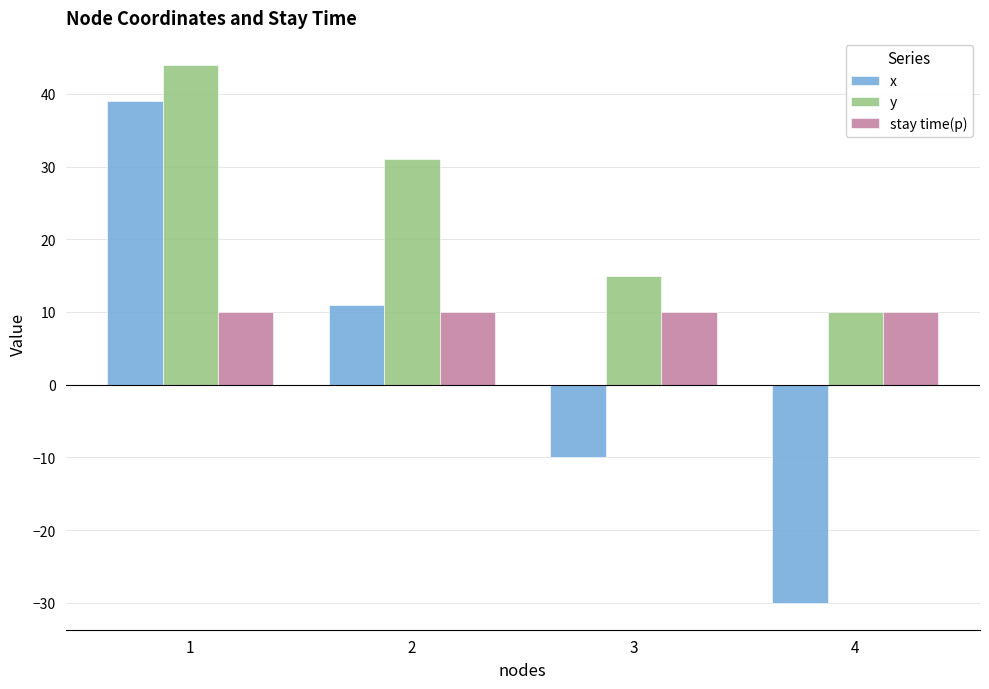

What is the difference between the second highest and second lowest values in the y series?

16